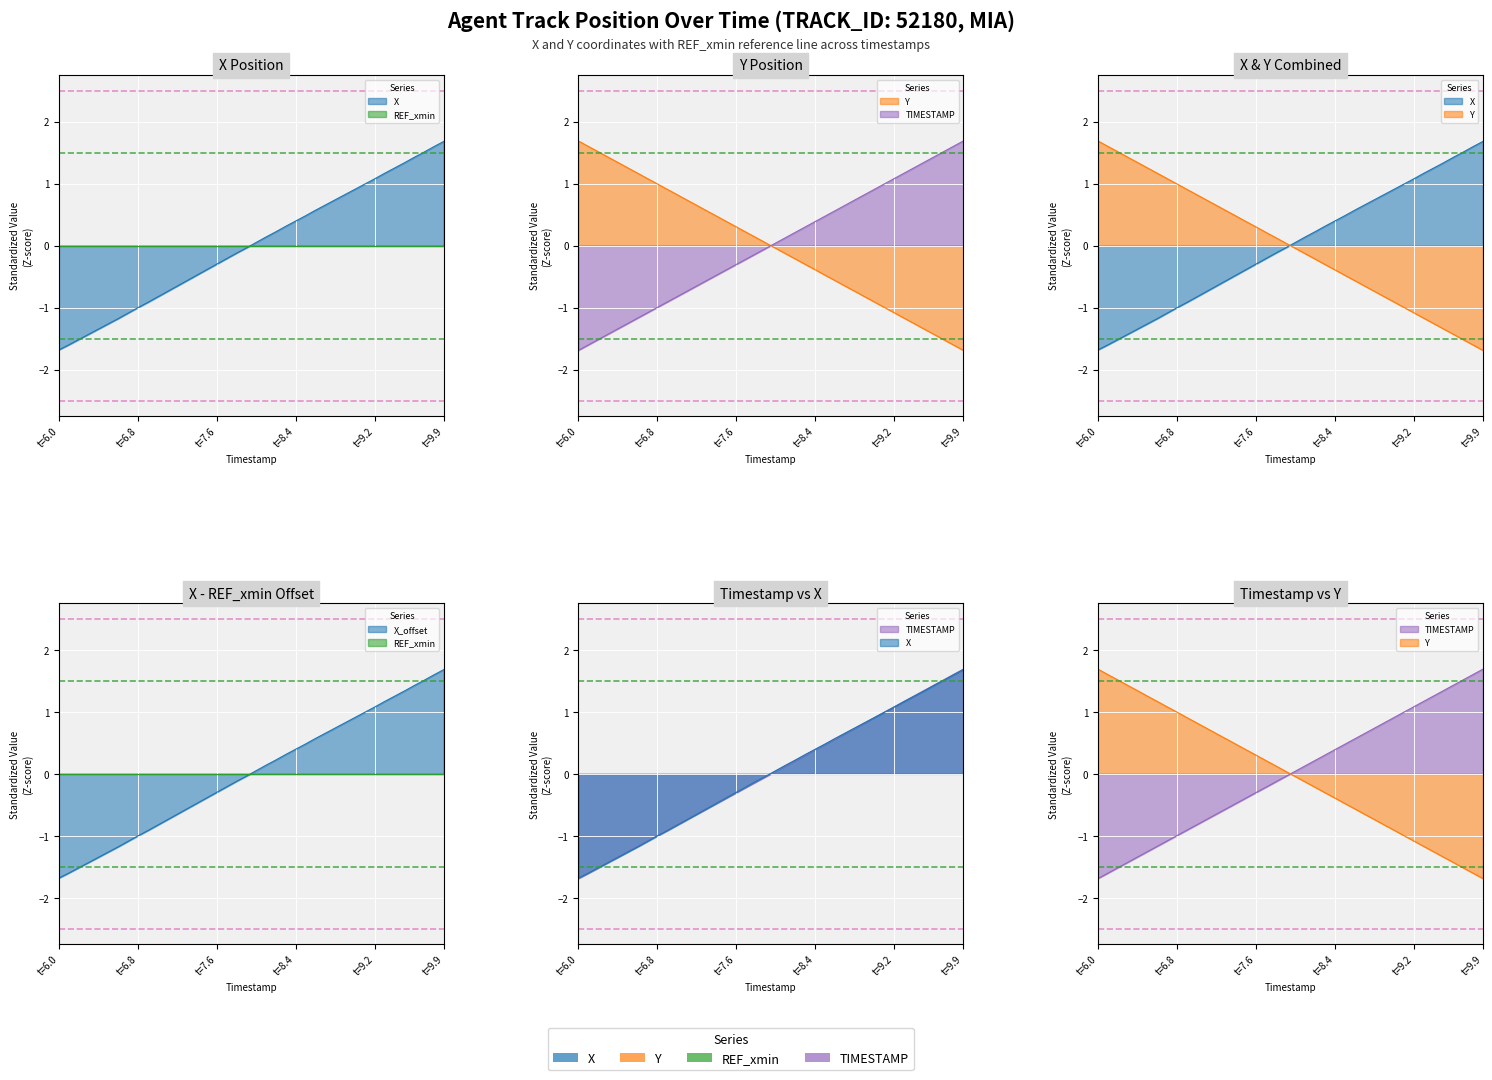

Is it true that Y equals 2.3 at 6.1?

False